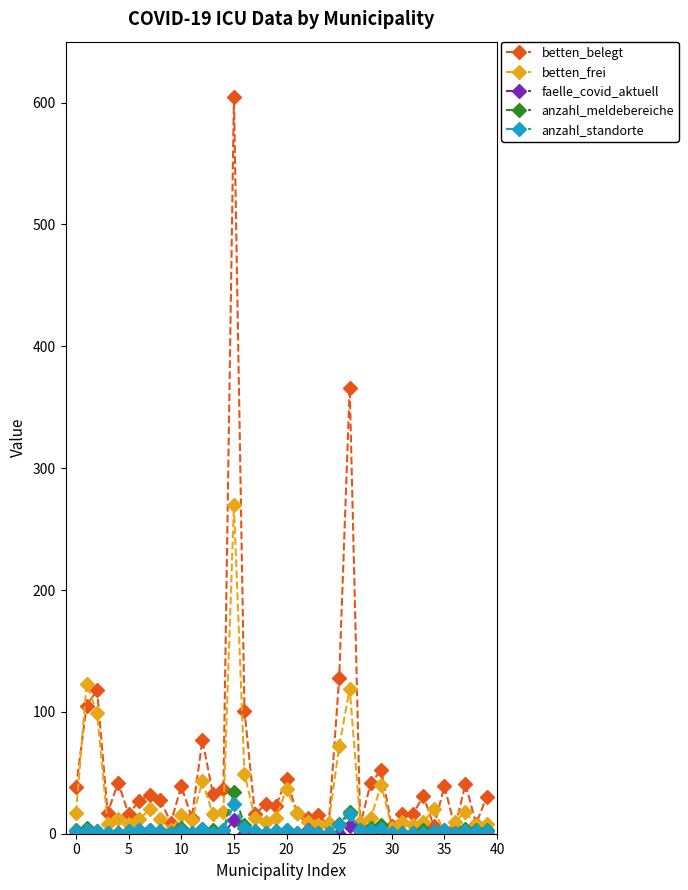

What is the minimum value for betten_frei?

1